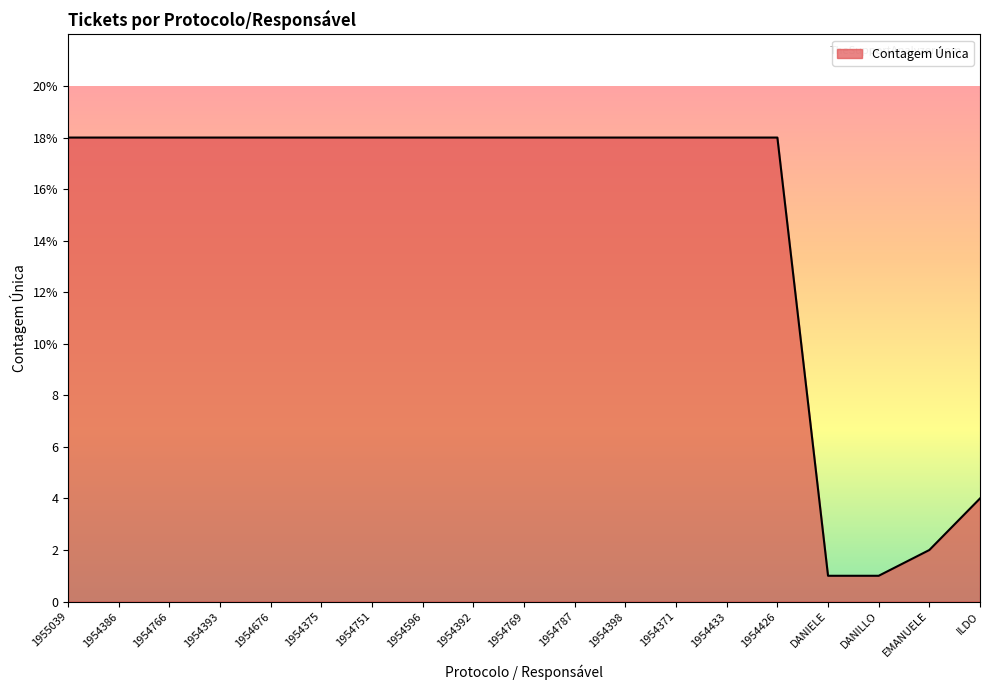

What is the greatest value displayed?

18